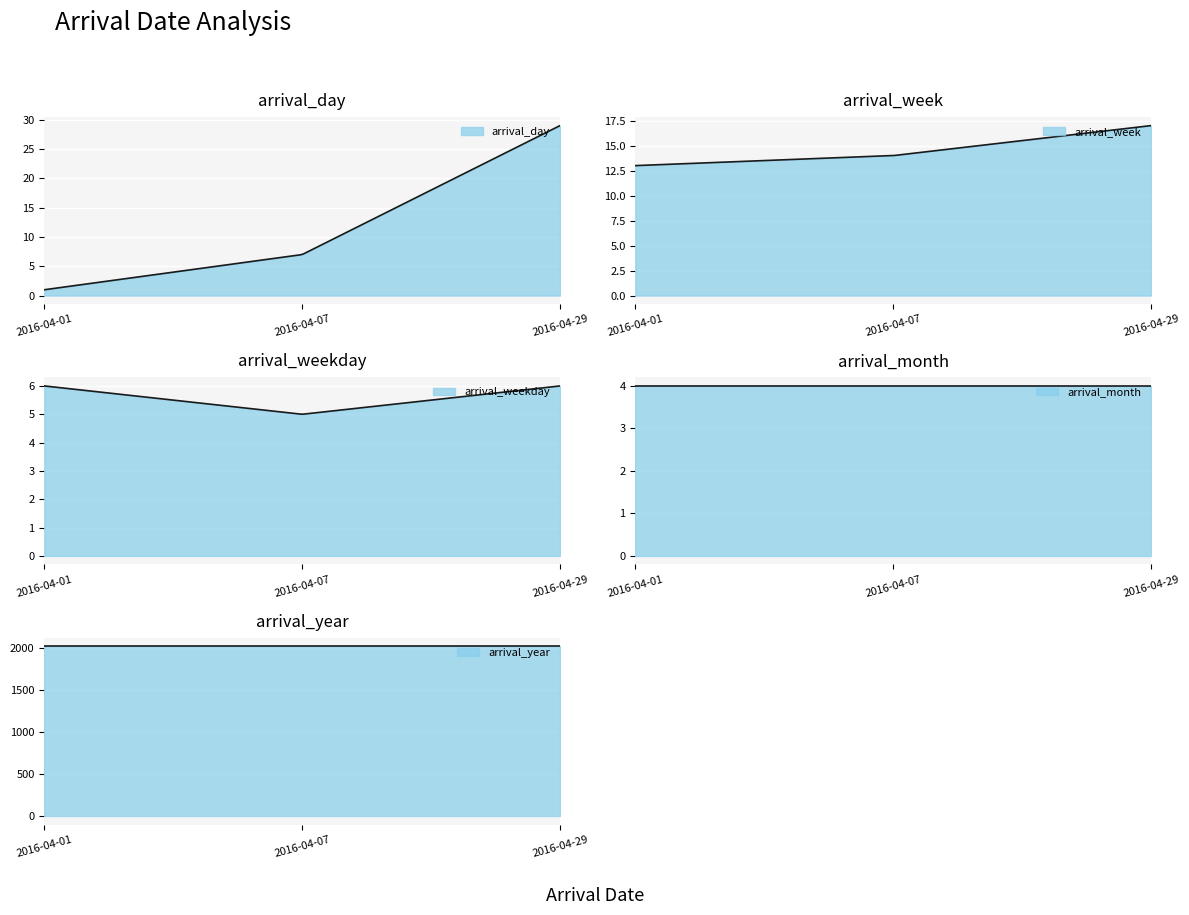

How many data points does each series have?

3